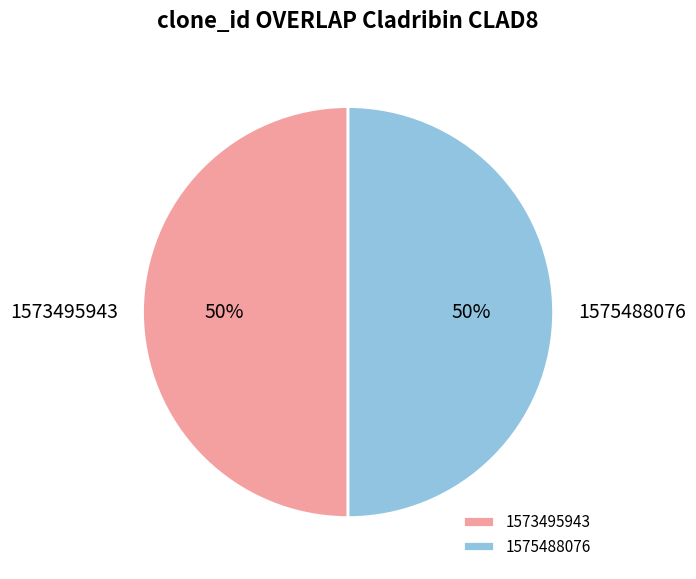

To the nearest percent, what percentage of the pie is 1575488076?

50%